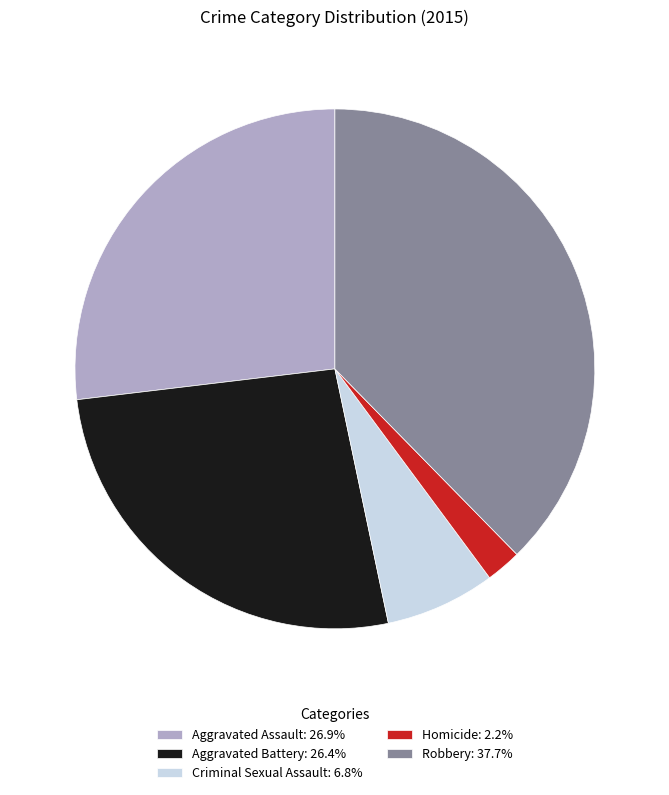

Between Criminal Sexual Assault and Aggravated Assault, which is larger?

Aggravated Assault